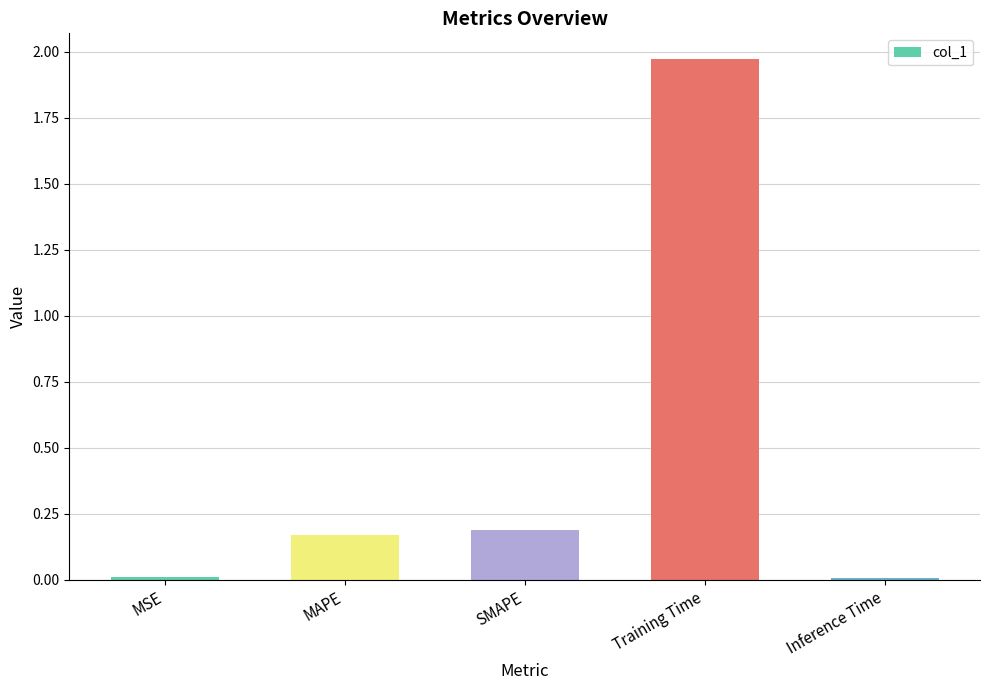

Which category has the highest value across all series?

Training Time